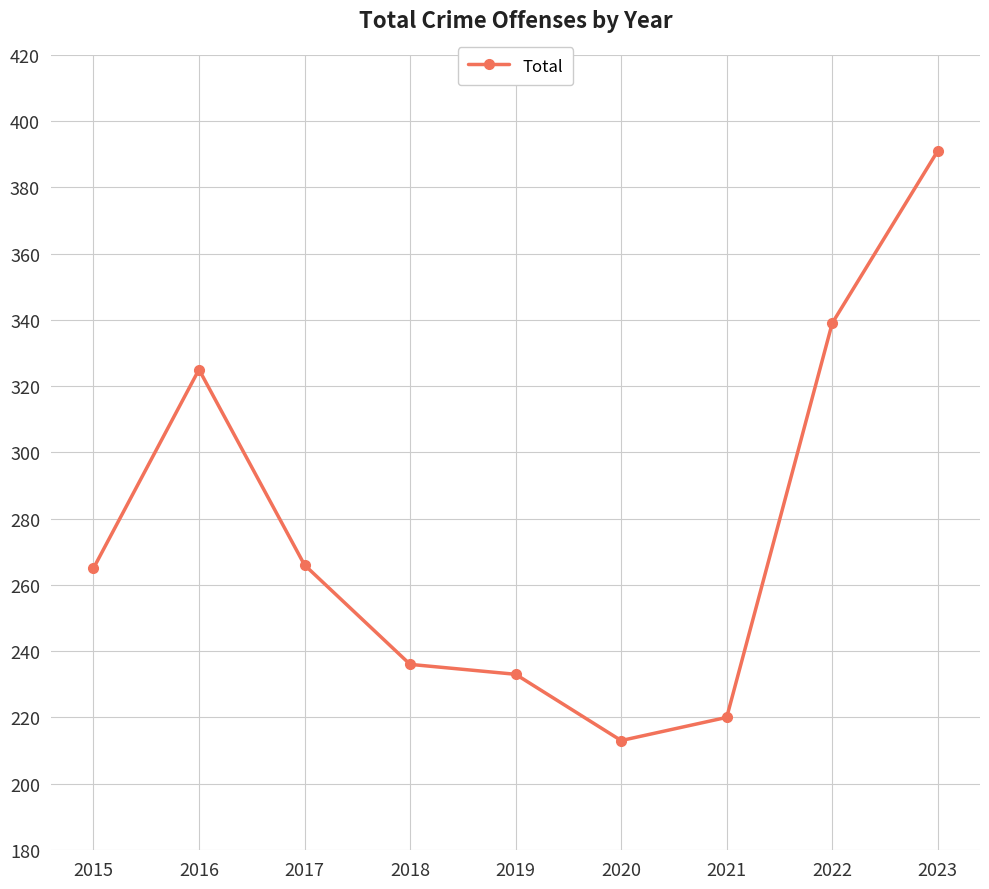

At which category does the chart reach its minimum across all series?

2020